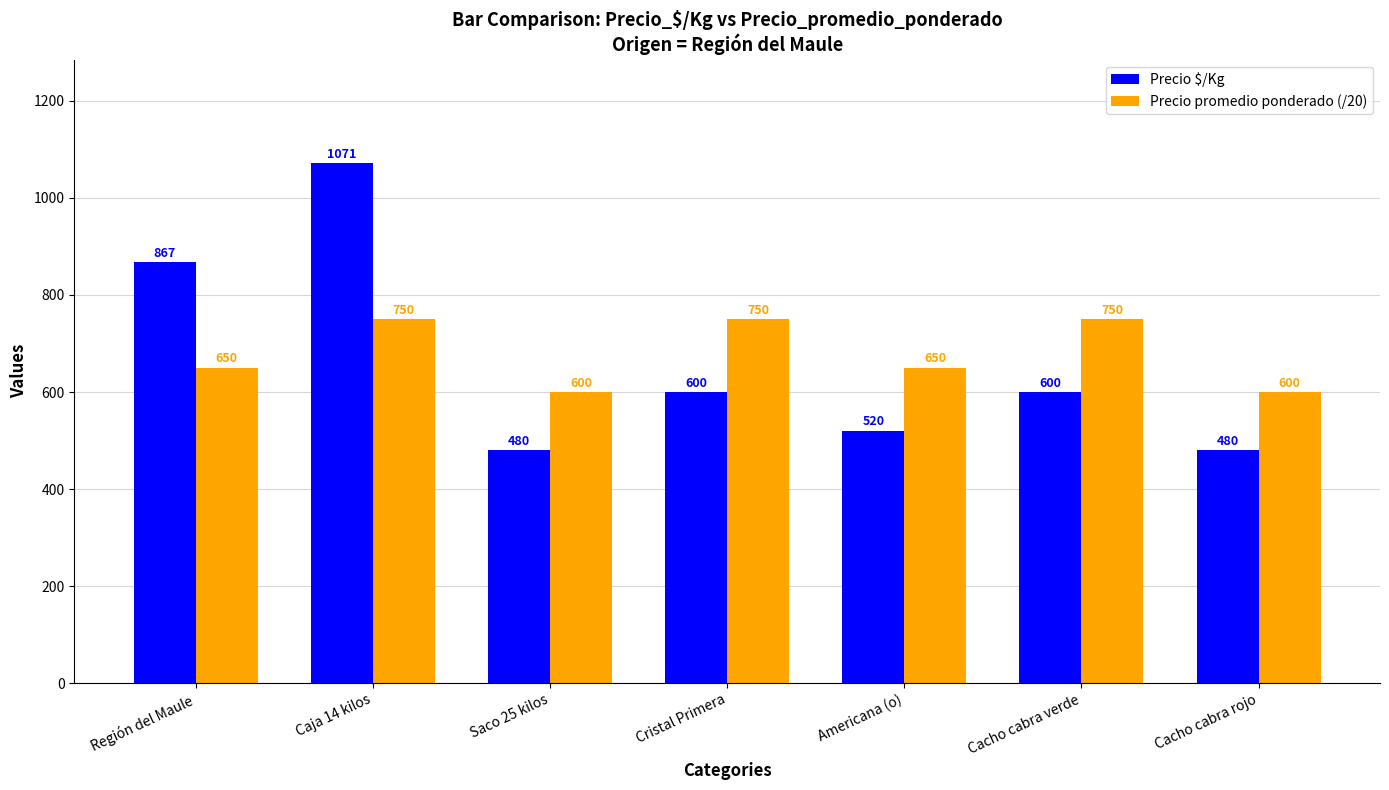

What is the sum of all Precio $/Kg values?

4618